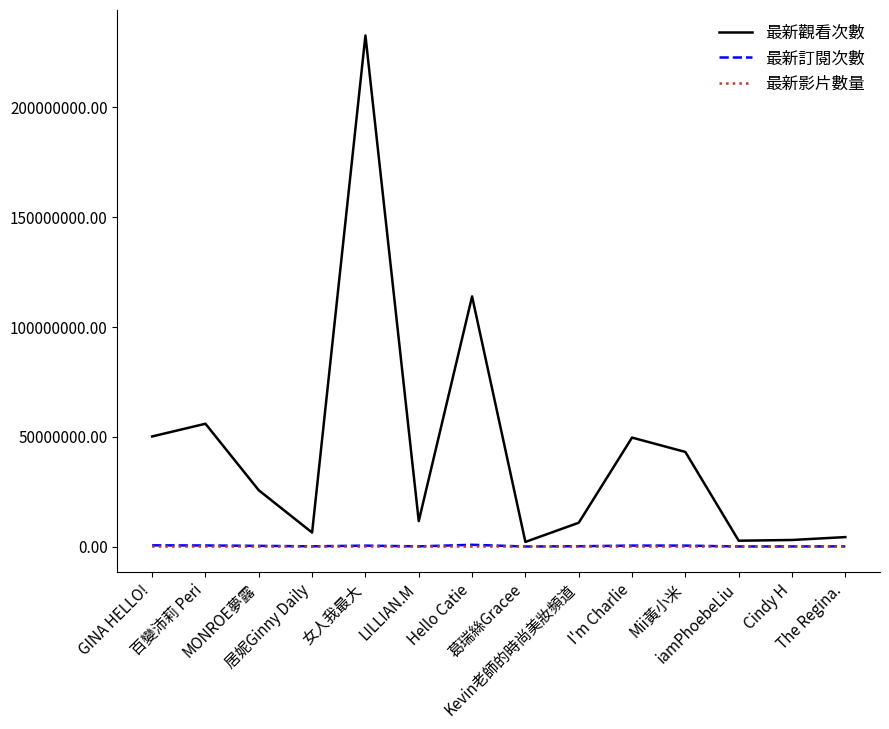

Which series has the largest total across all categories?

最新觀看次數